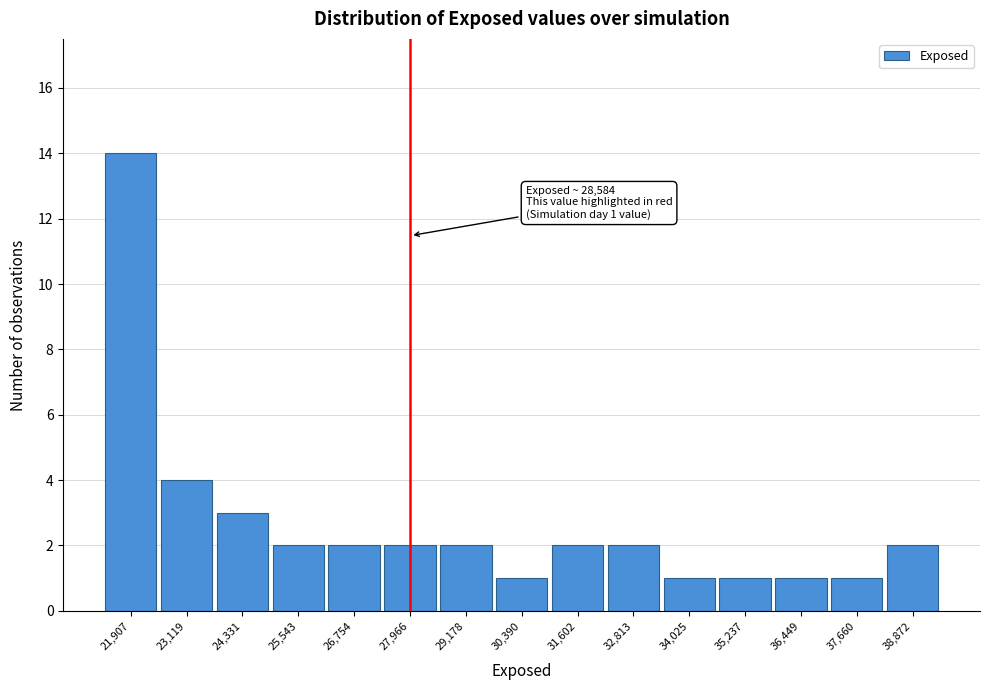

Reading left to right, list all the values displayed in this chart.

21,907=14	23,119=4	24,331=3	25,543=2	26,754=2	27,966=2	29,178=2	30,390=1	31,602=2	32,813=2	34,025=1	35,237=1	36,449=1	37,660=1	38,872=2